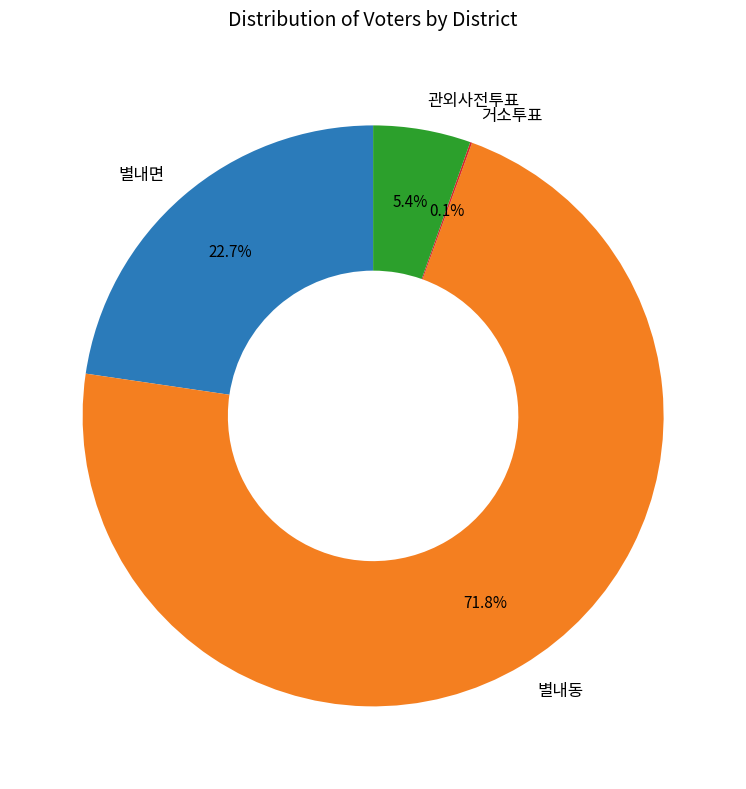

Which category accounts for the majority?

별내동